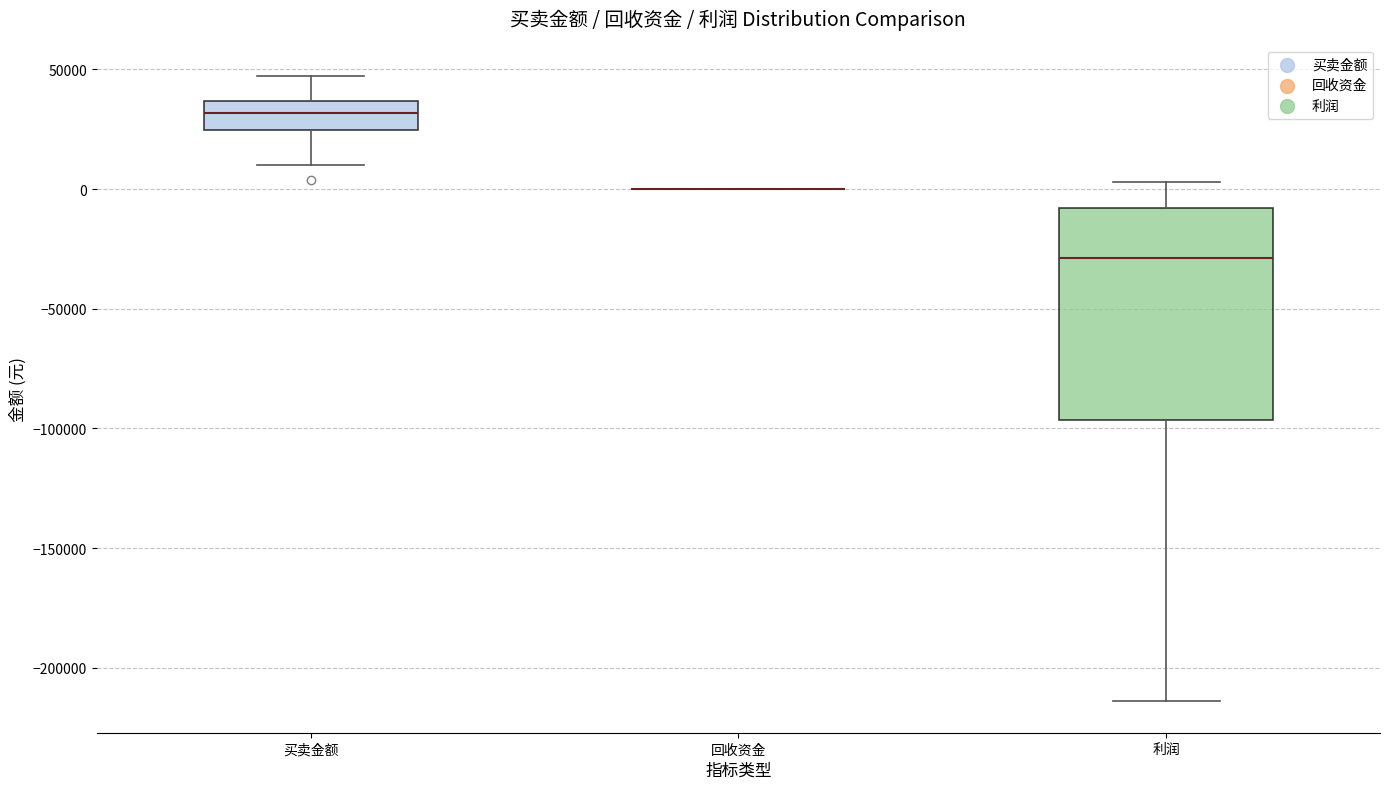

Reading left to right, read every box against the y-axis: the position of its median line, the range the box covers, and the ends of its whiskers. The values are not printed on the chart, so give them approximately, as read against the axis.

买卖金额: median 30000, box 25000 to 35000, whiskers 10000 to 45000
回收资金: box collapsed to a line at 0, whiskers 0 to 0
利润: median -30000, box -95000 to -10000, whiskers -215000 to 5000